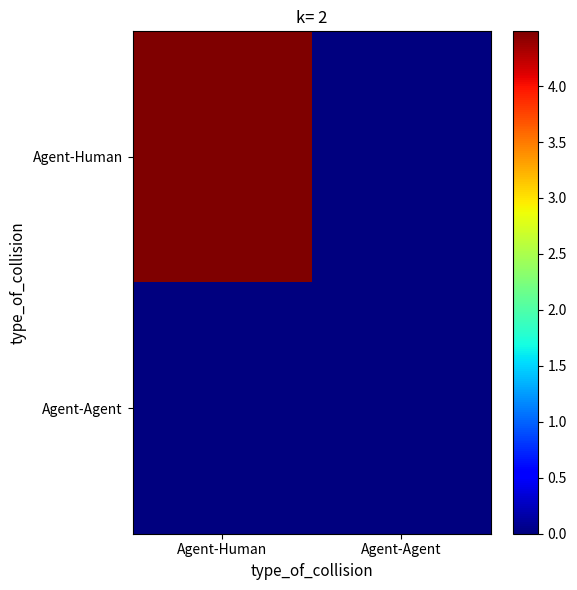

At Agent-Human, list the series in order from smallest to largest.

Agent-Agent, Agent-Human